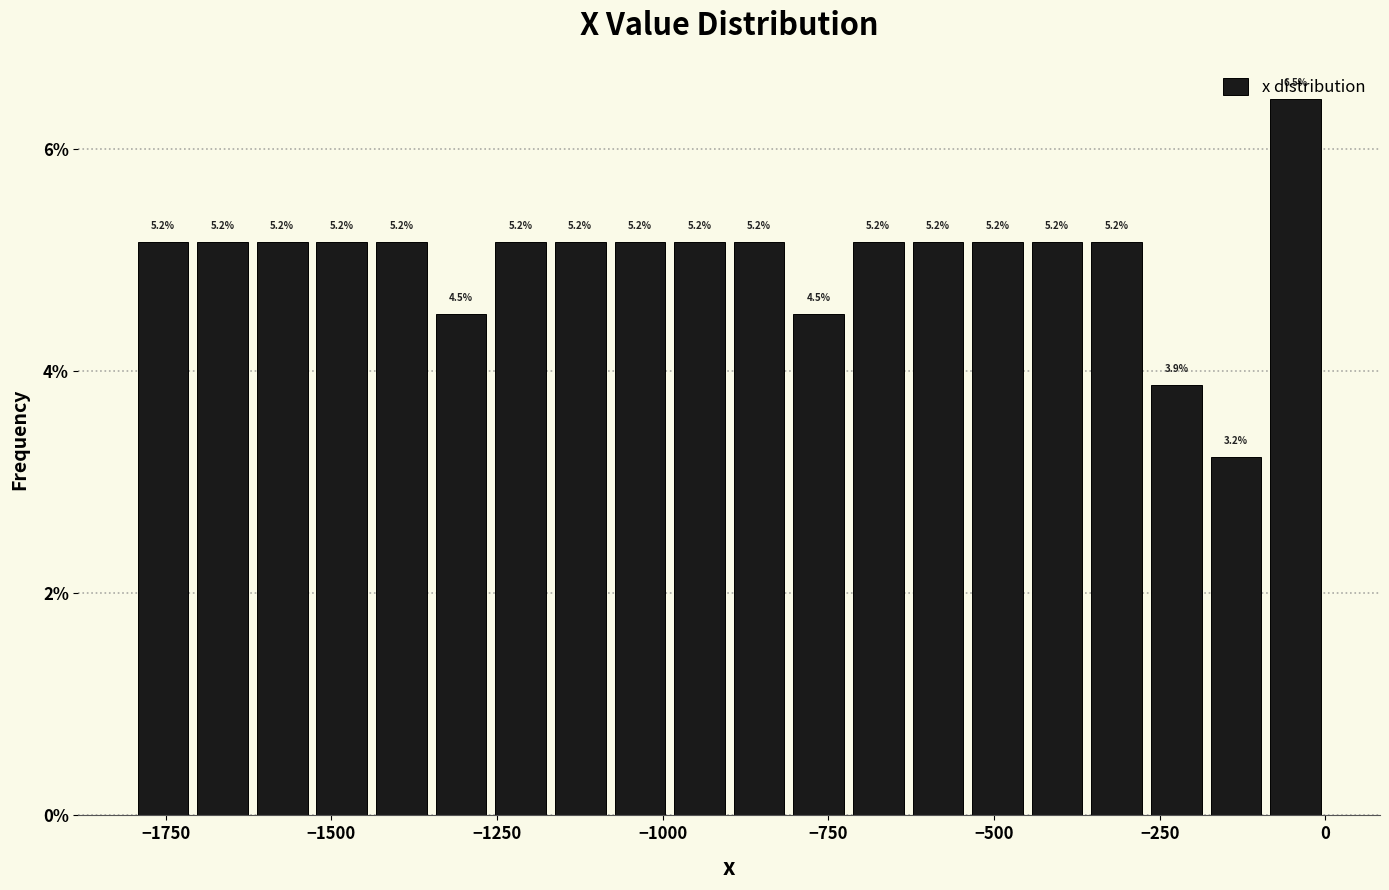

Around what value on the x-axis is the tallest bar? Give the approximate position of its centre, as read against the axis.

-50